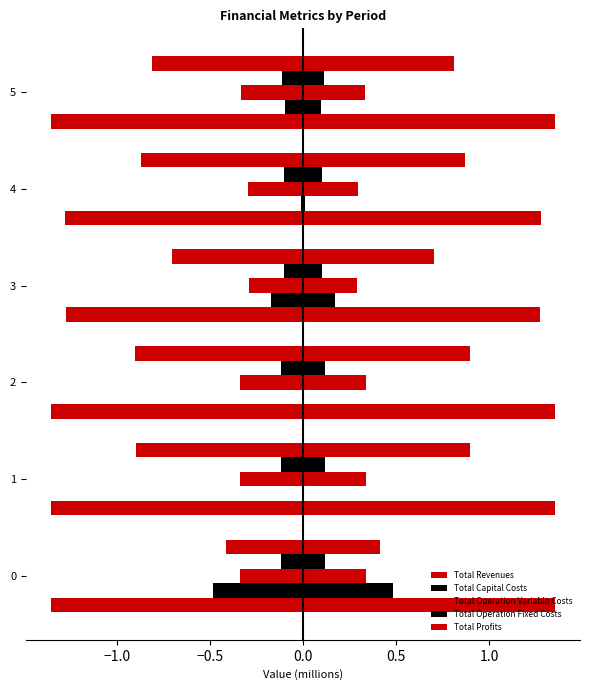

How many values in Total Capital Costs are below zero?

4